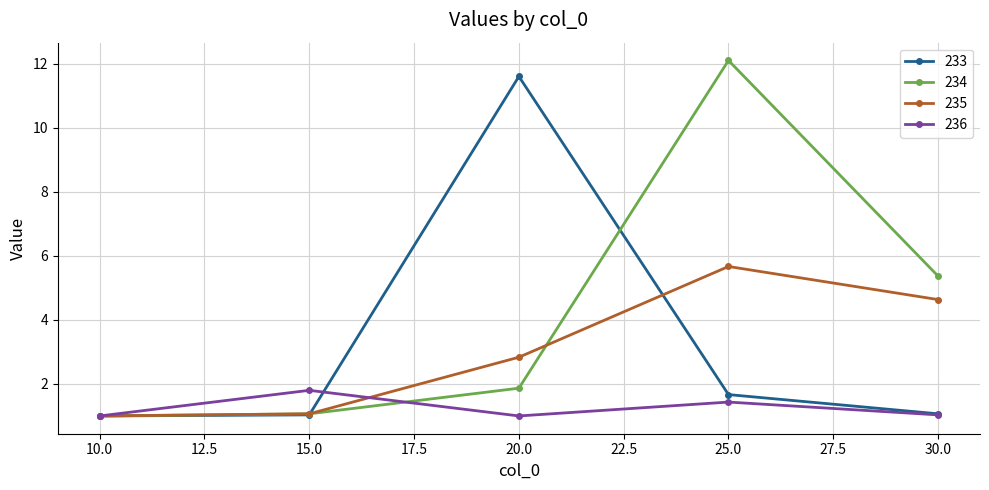

At which category does the chart reach its peak across all series?

25.0